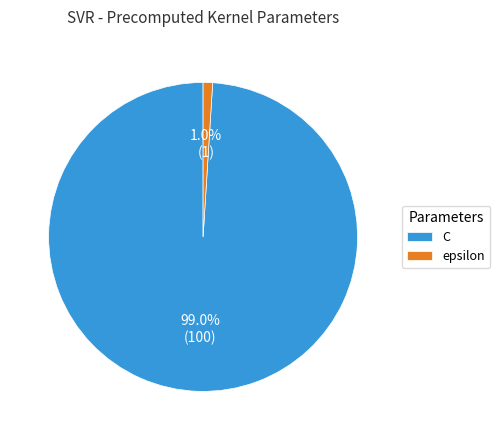

Combined, what portion of the pie is epsilon and C?

100.0%